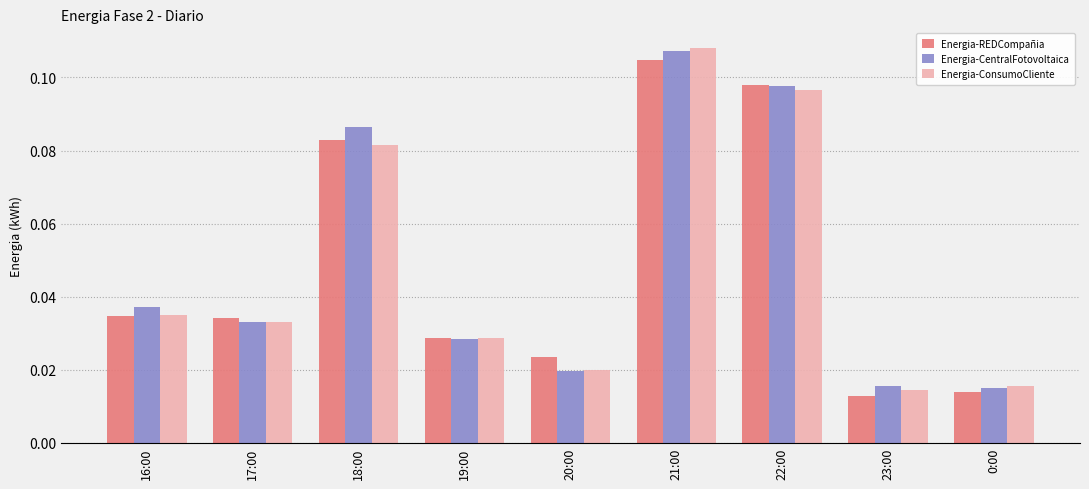

At which category is the sum across all series the highest?

21:00